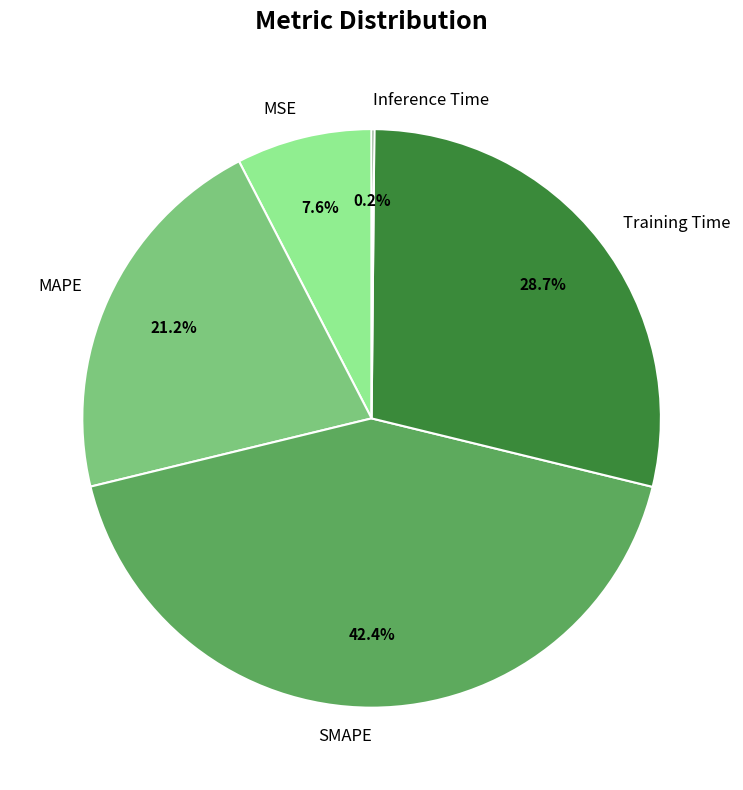

What is the largest slice in the pie chart?

SMAPE